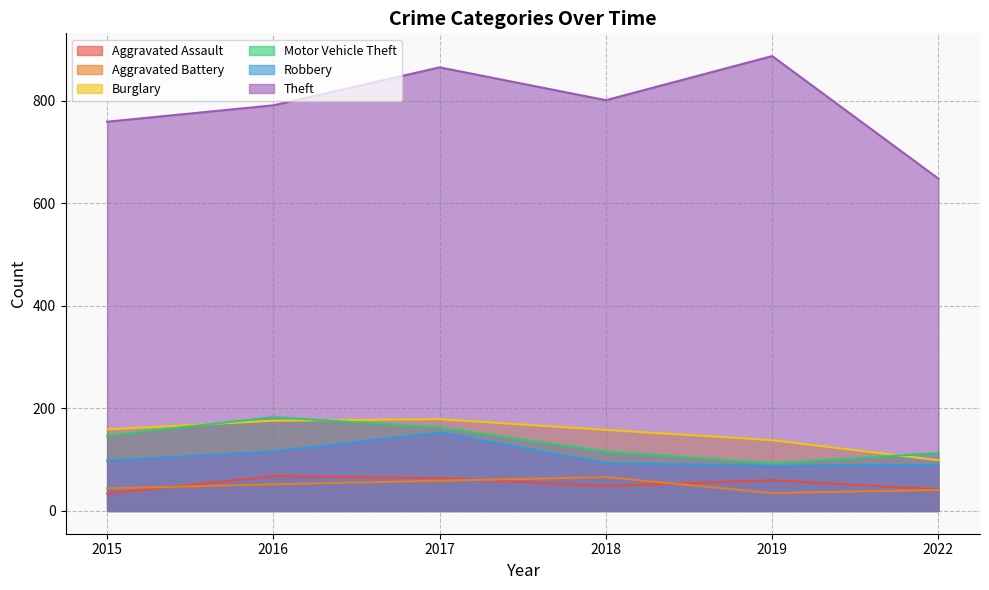

What is the smallest value displayed?

34